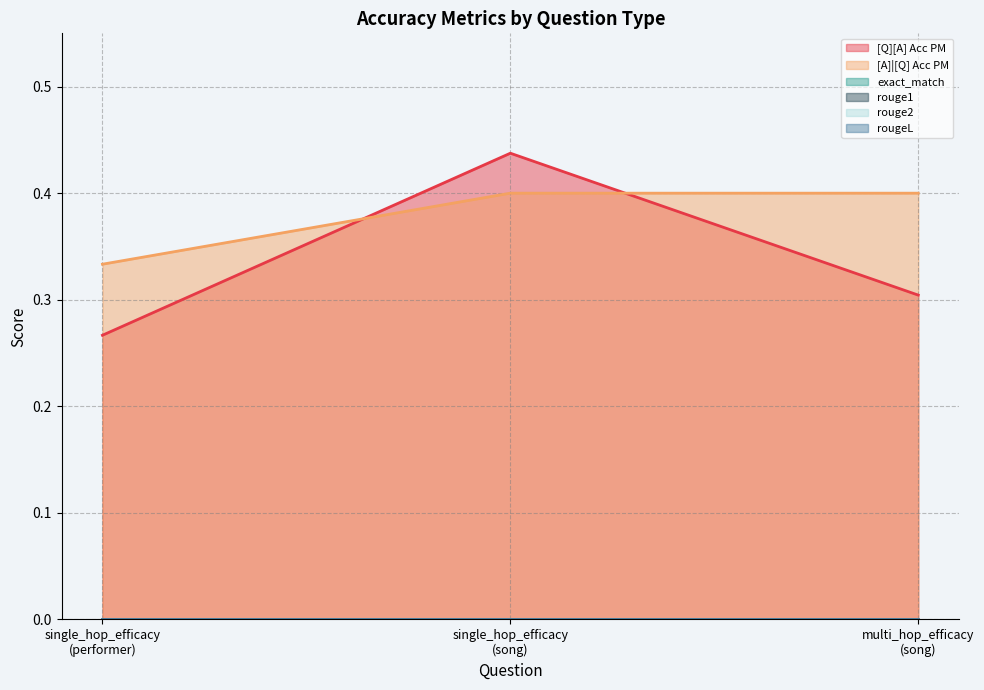

Reading left to right, transcribe all the data shown in this chart.

[Q][A] Acc PM: 0.3	0.4	0.3
[A]|[Q] Acc PM: 0.3	0.4	0.4
exact_match: 0.0	0.0	0.0
rouge1: 0.0	0.0	0.0
rouge2: 0.0	0.0	0.0
rougeL: 0.0	0.0	0.0